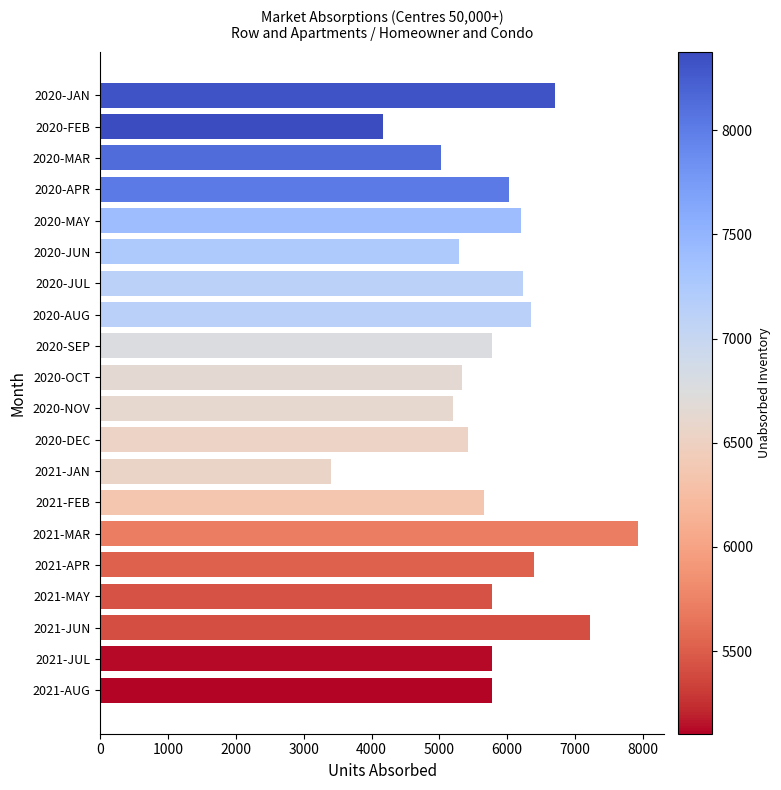

What is the value of the 5th bar from the top?

6202